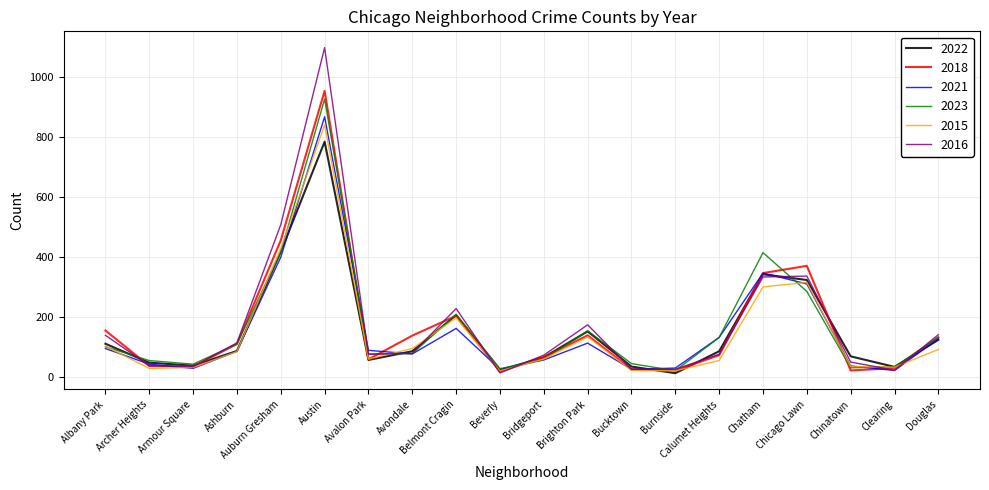

At which category is the sum across all series the highest?

Austin